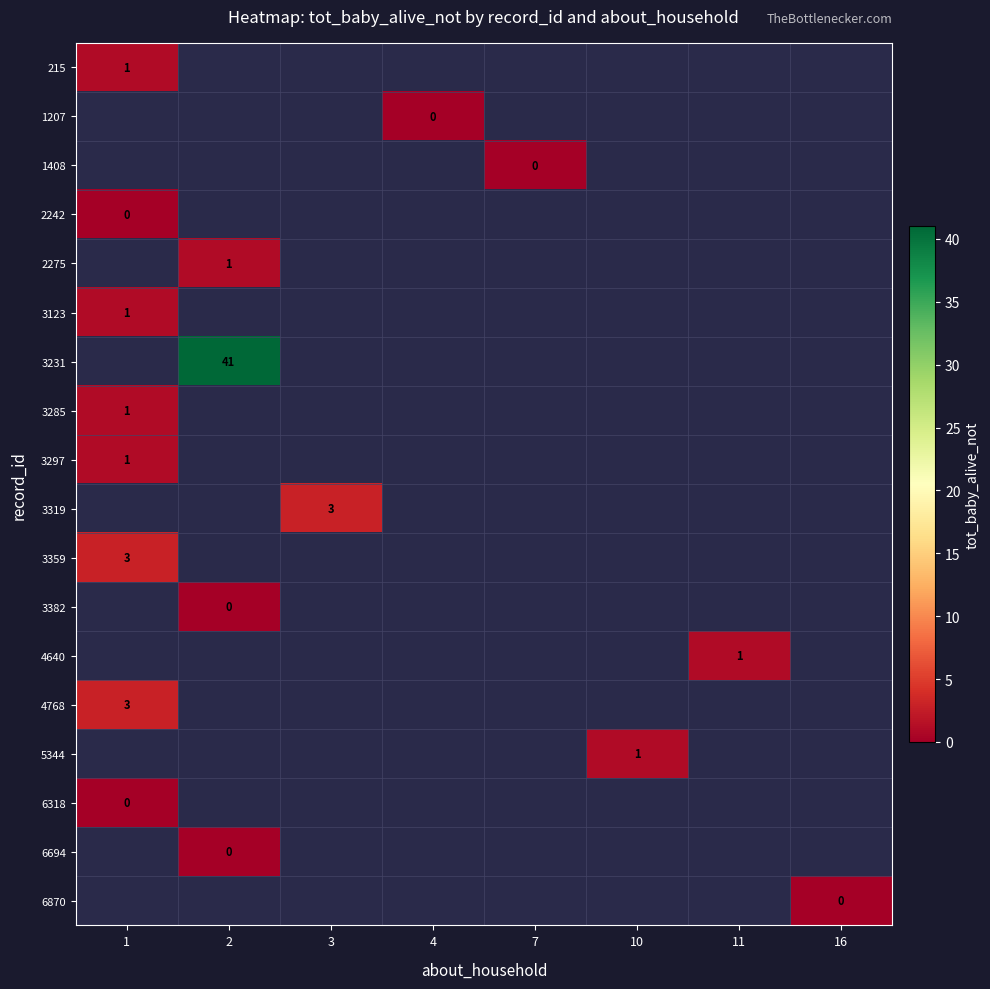

Rank the categories by 3285 value from highest to lowest.

1, 2, 3, 4, 7, 10, 11, 16